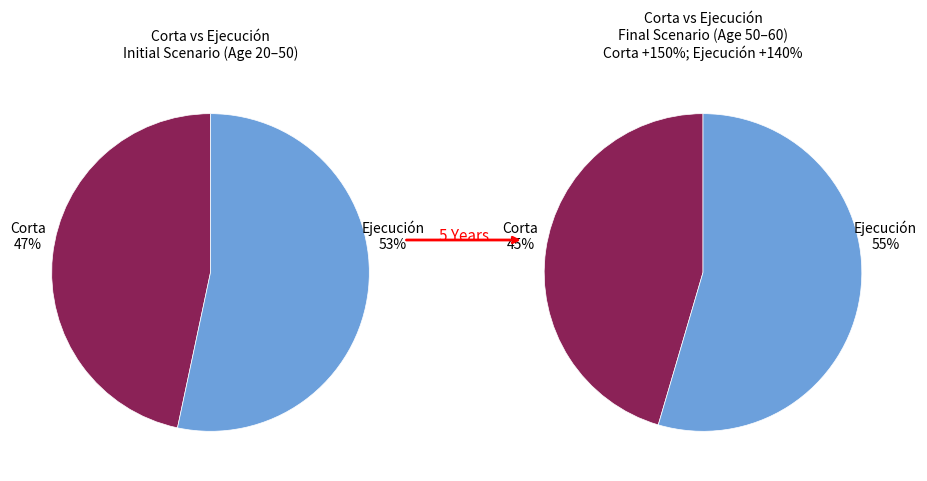

At Nodo 8, list the series in order from smallest to largest.

Corta, Ejecución